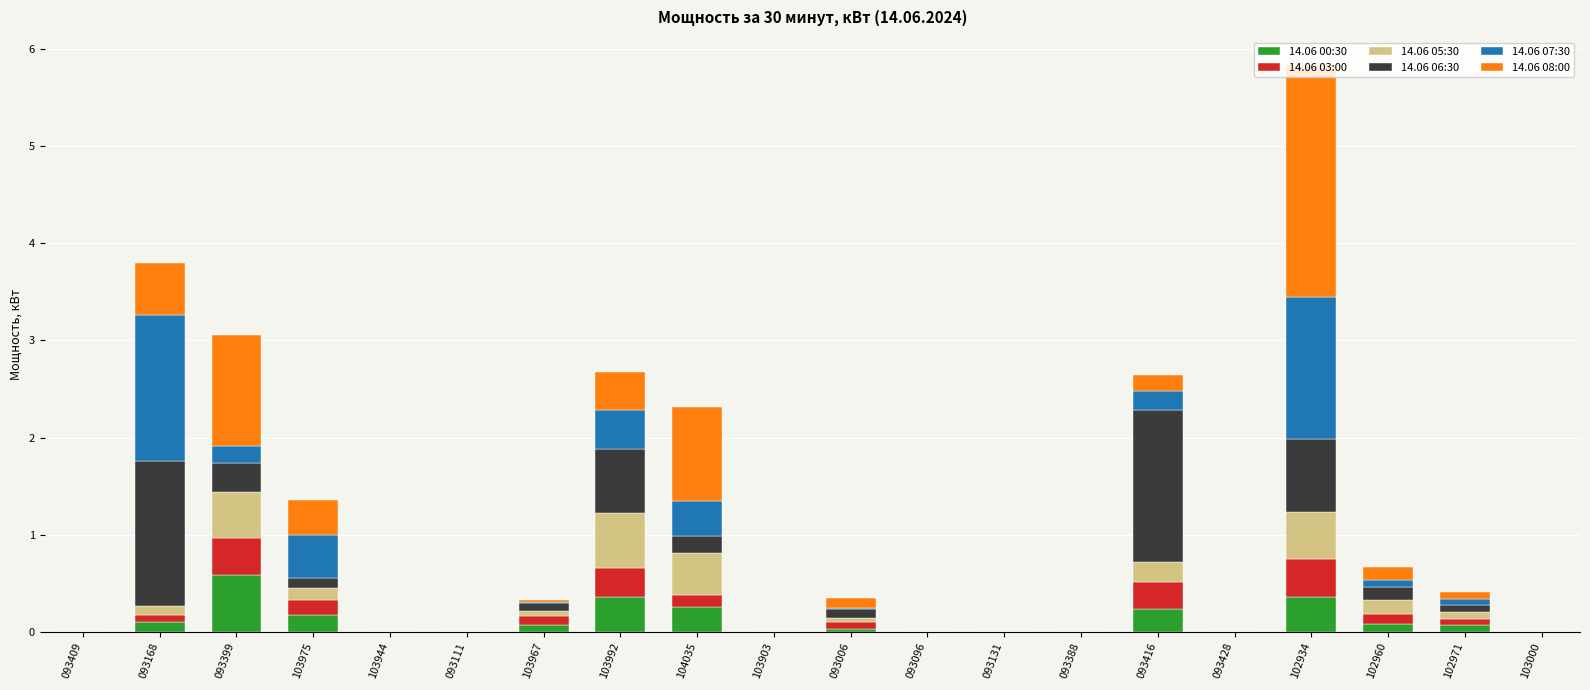

At which category is the sum across all series the highest?

102934